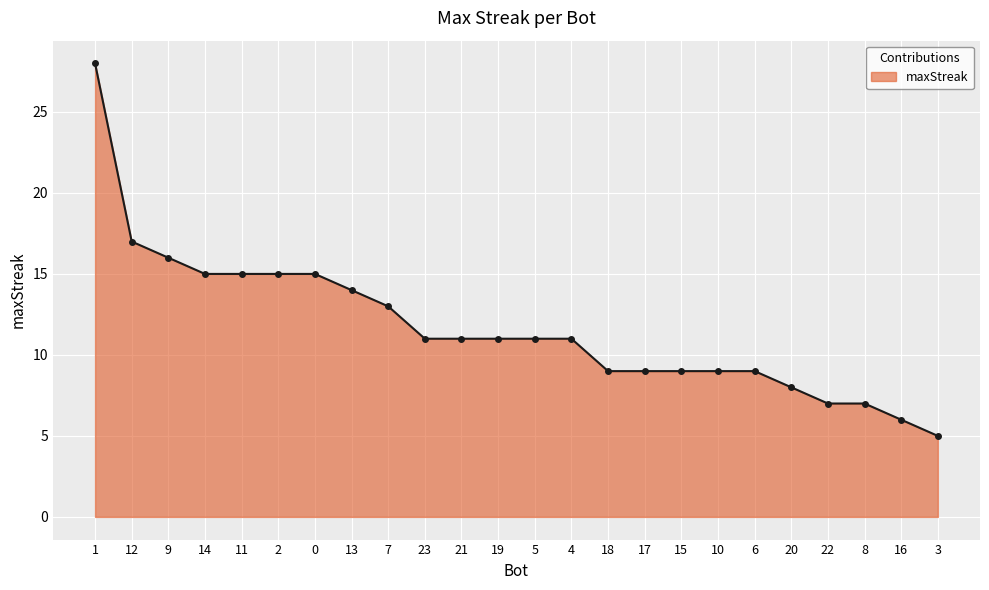

Reading right to left, extract all data points from this chart.

3=5	16=6	8=7	22=7	20=8	6=9	10=9	15=9	17=9	18=9	4=11	5=11	19=11	21=11	23=11	7=13	13=14	0=15	2=15	11=15	14=15	9=16	12=17	1=28